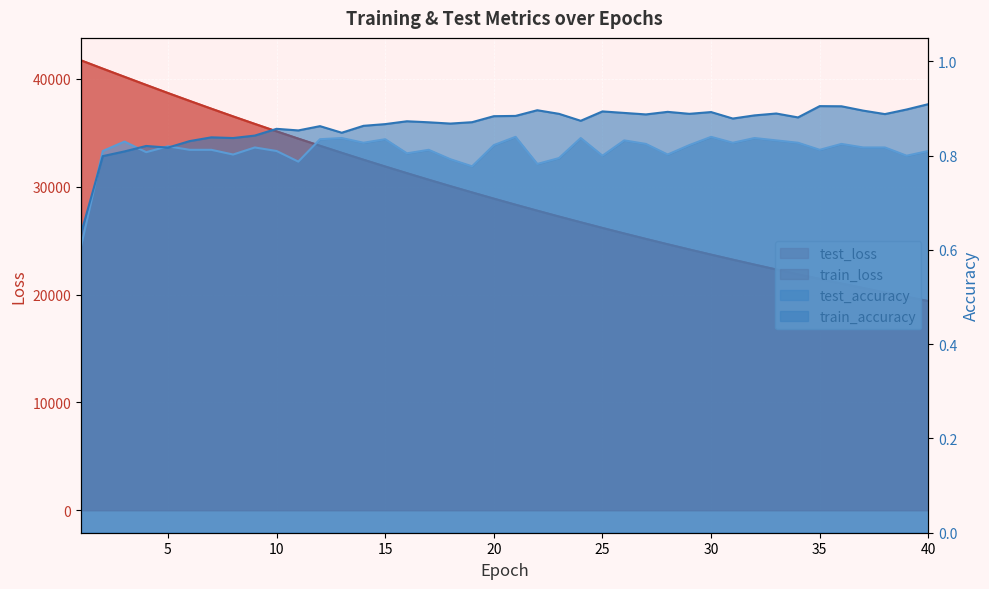

Is it true that train_loss equals 7796.9 at 19?

False